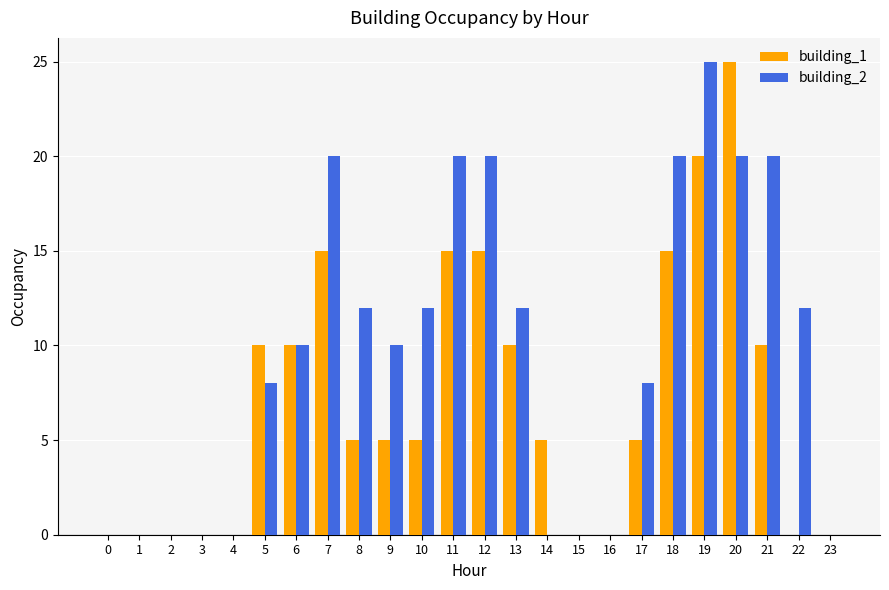

At which label does building_1 reach its peak?

20